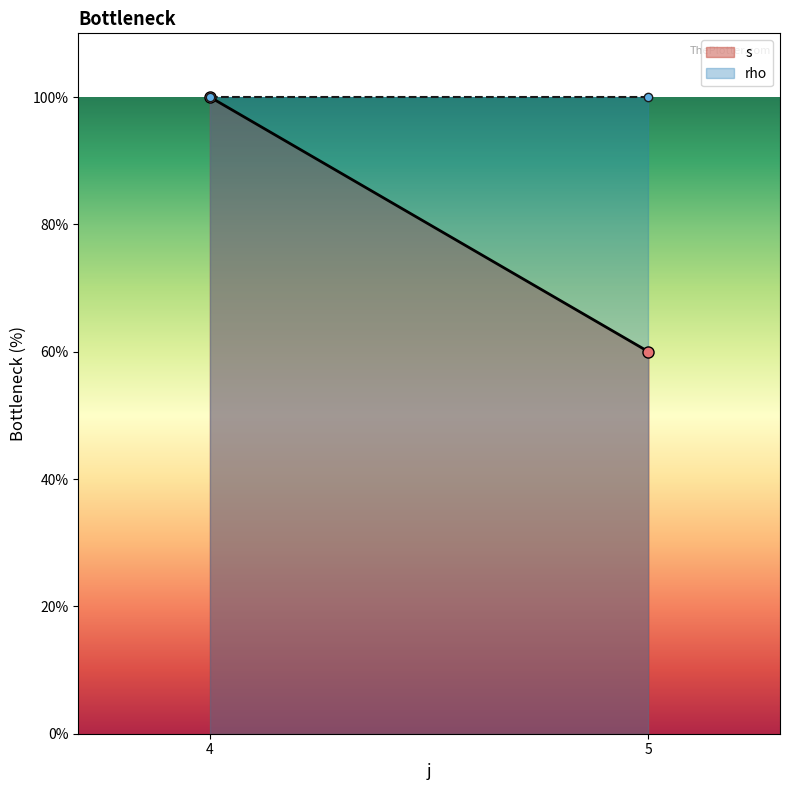

Which series has the largest total across all categories?

rho